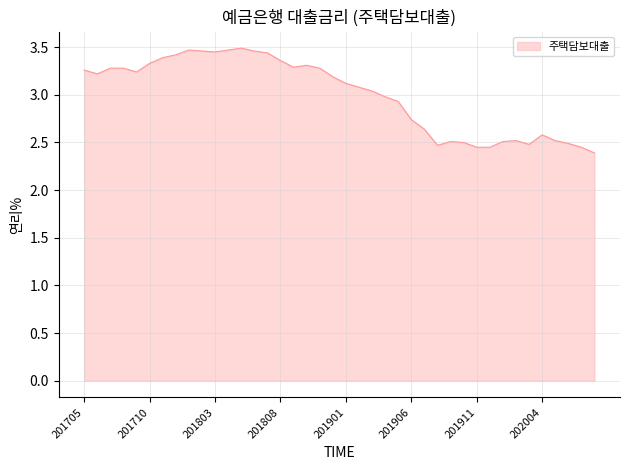

What is the difference between the maximum and minimum values?

1.1